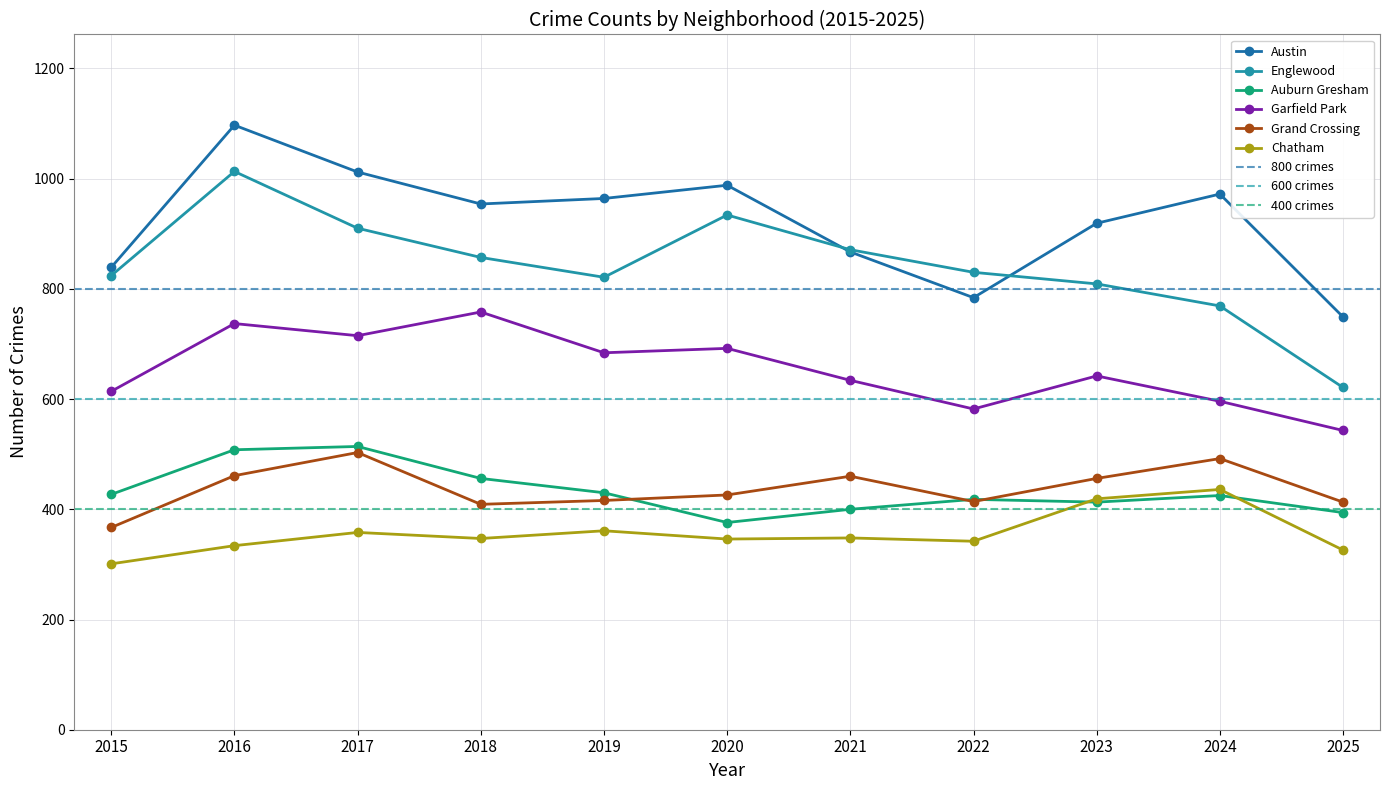

What is the minimum value for Grand Crossing?

367